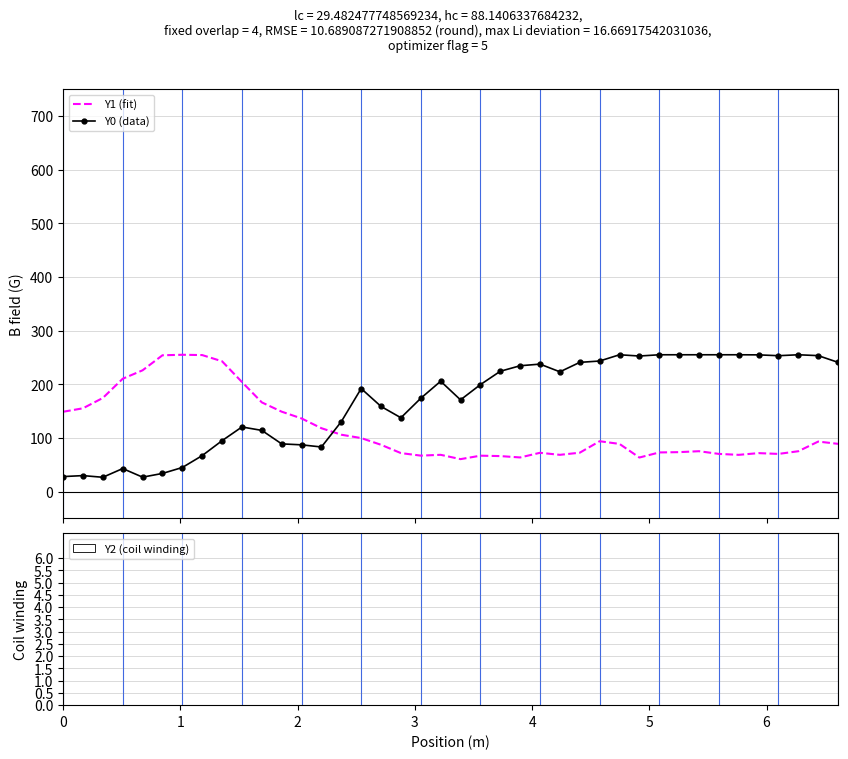

List the series in order of their overall mean, lowest first.

Y1 (fit), Y0 (data)